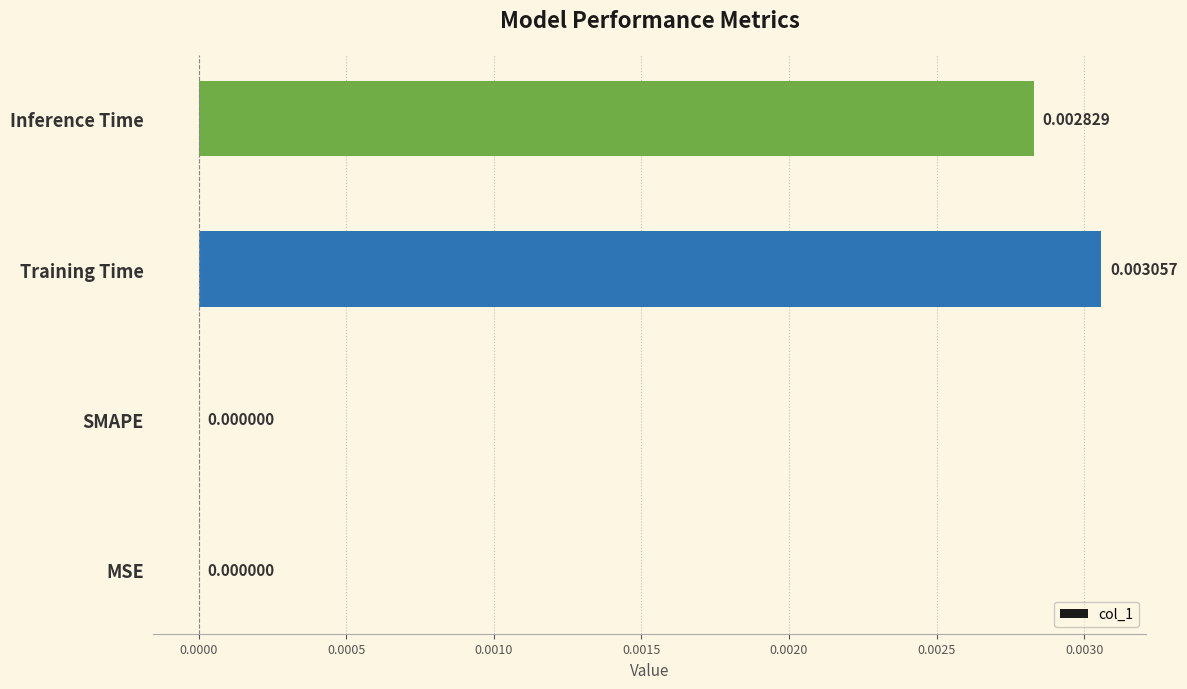

Which category has the highest value across all series?

Training Time